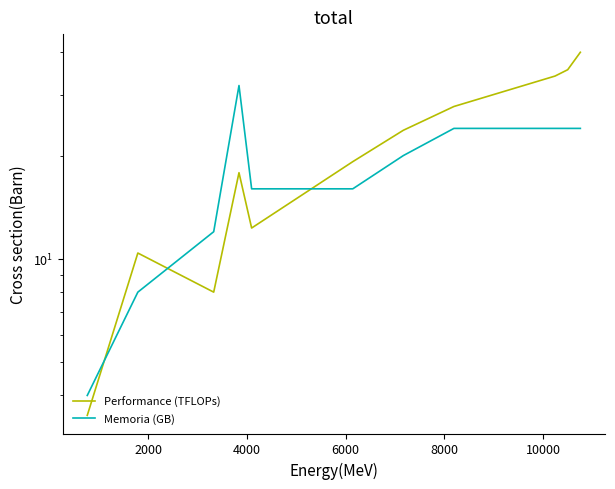

At how many categories does at least one series exceed 8?

10